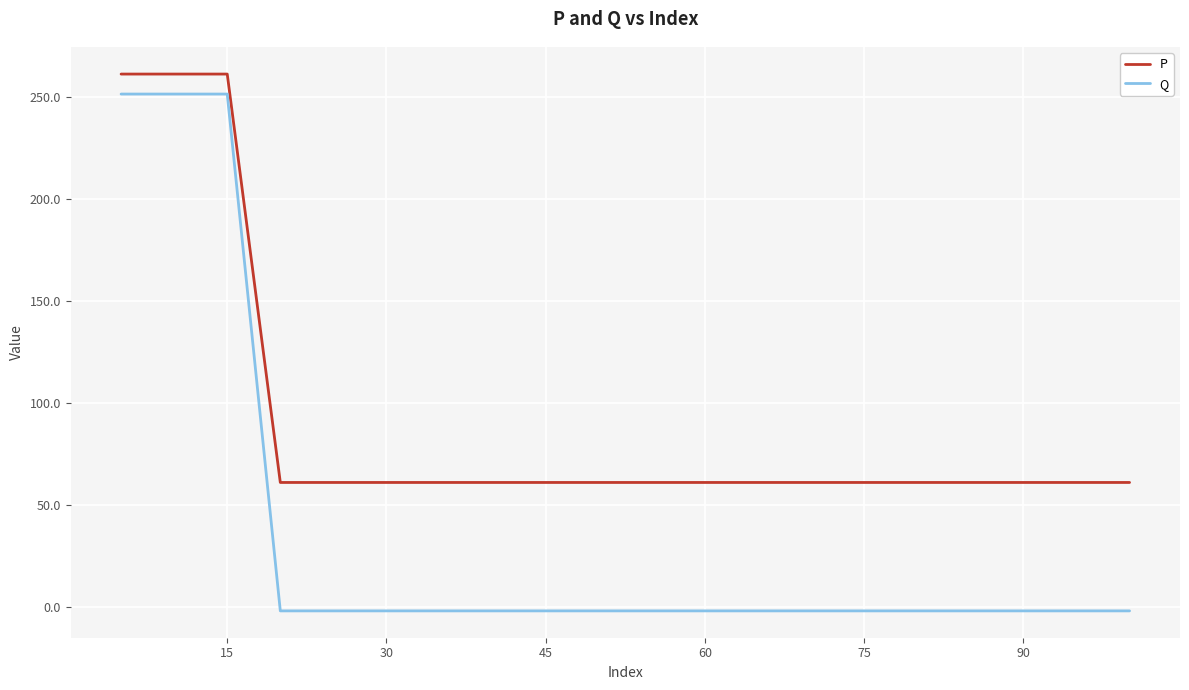

How many lines are shown in the chart?

2